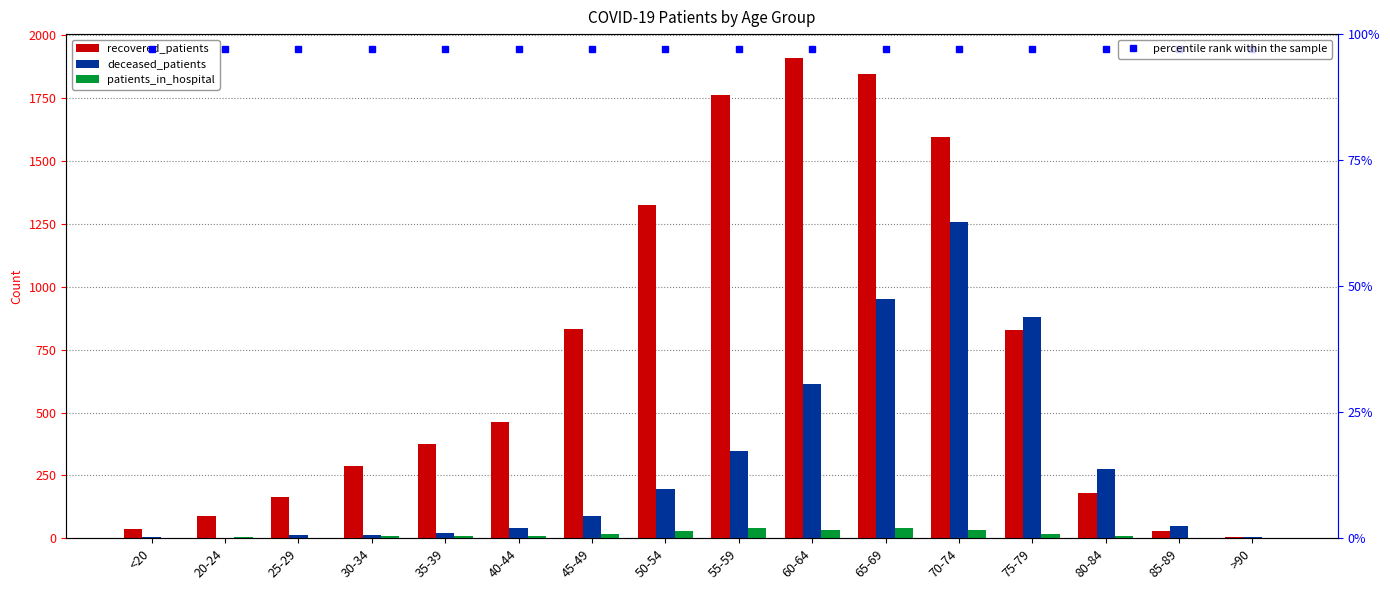

List the series in order of their peak value, lowest first.

patients_in_hospital, deceased_patients, recovered_patients, percentile rank within the sample